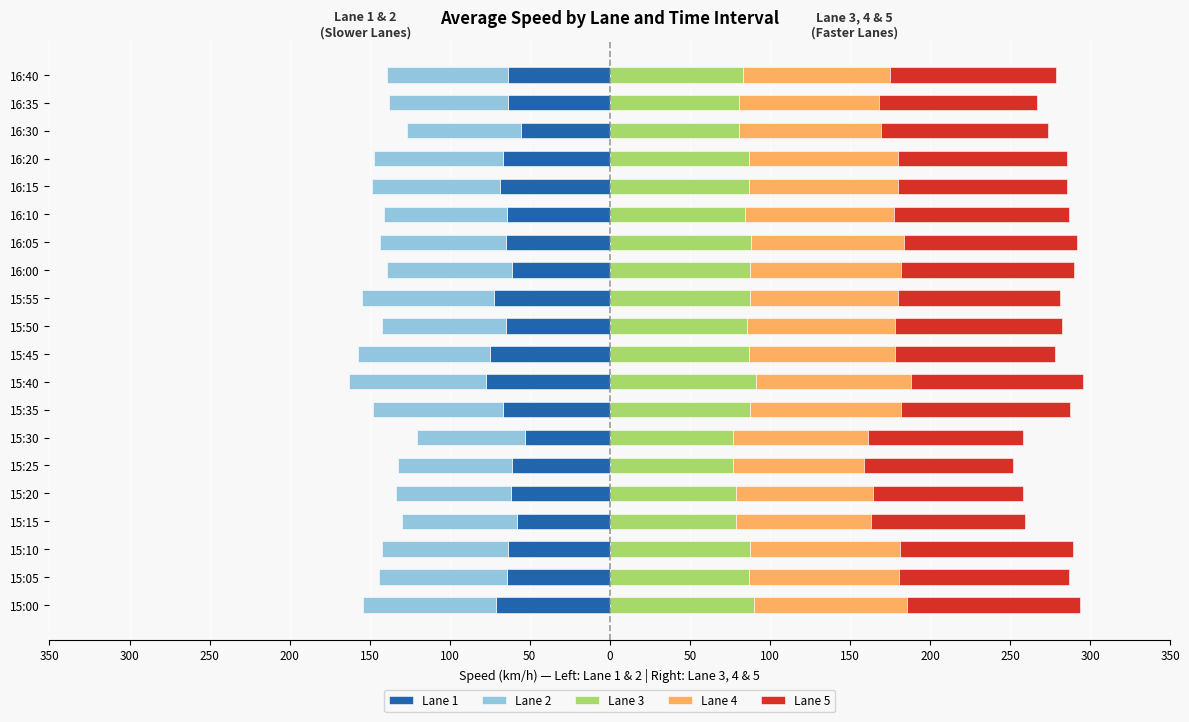

What is the maximum value for avg_speed_2?

-67.6